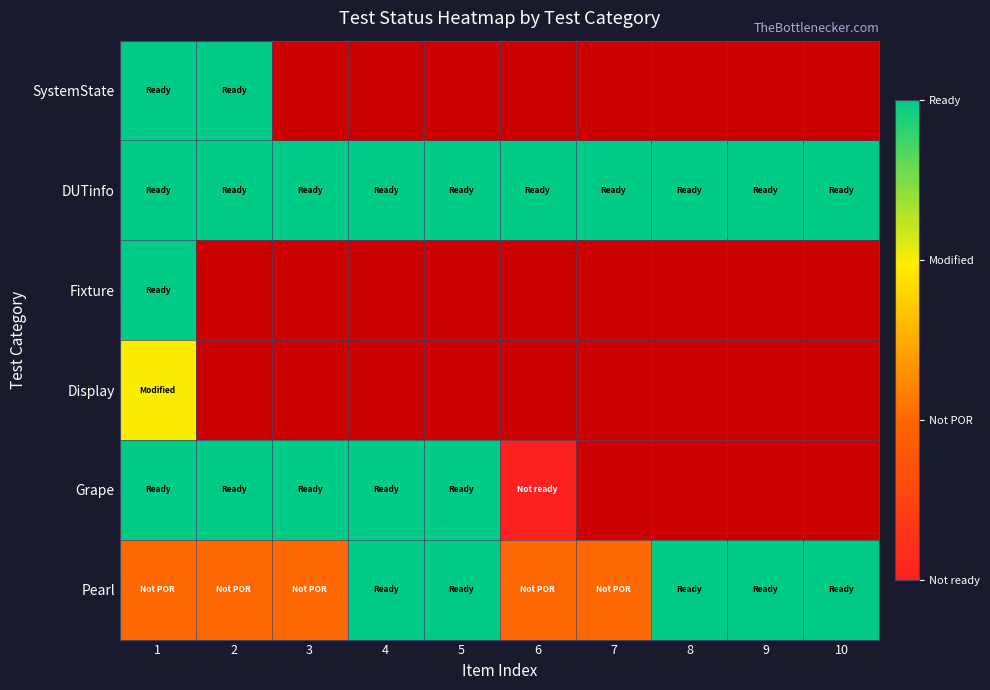

What is the greatest value displayed?

3